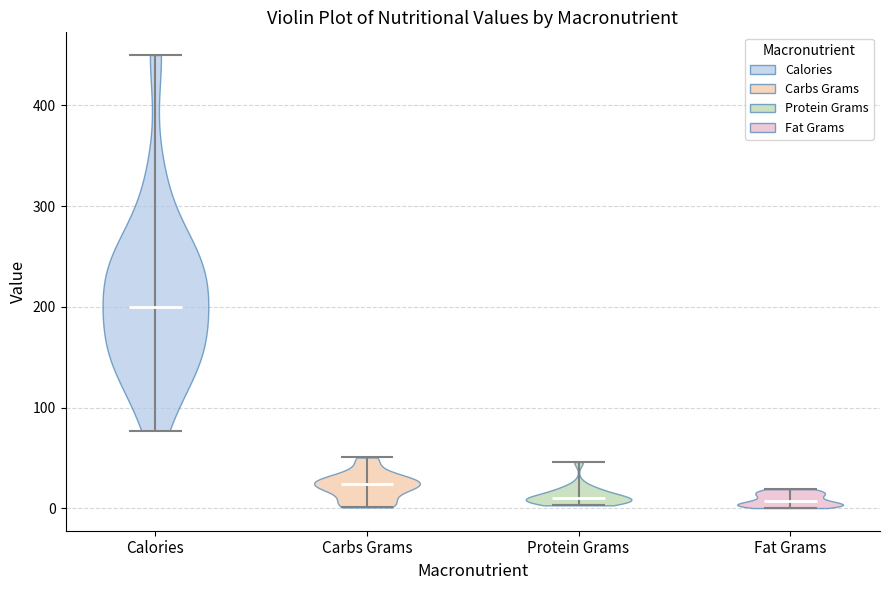

Reading left to right, read every violin against the y-axis: where its median line is, and the lowest and highest points it reaches. The values are not printed on the chart, so give them approximately, as read against the axis.

Calories: median line 200, lowest point 80, highest point 450
Carbs Grams: median line 20, lowest point 0, highest point 50
Protein Grams: median line 10, lowest point 0, highest point 50
Fat Grams: median line 10, lowest point 0, highest point 20